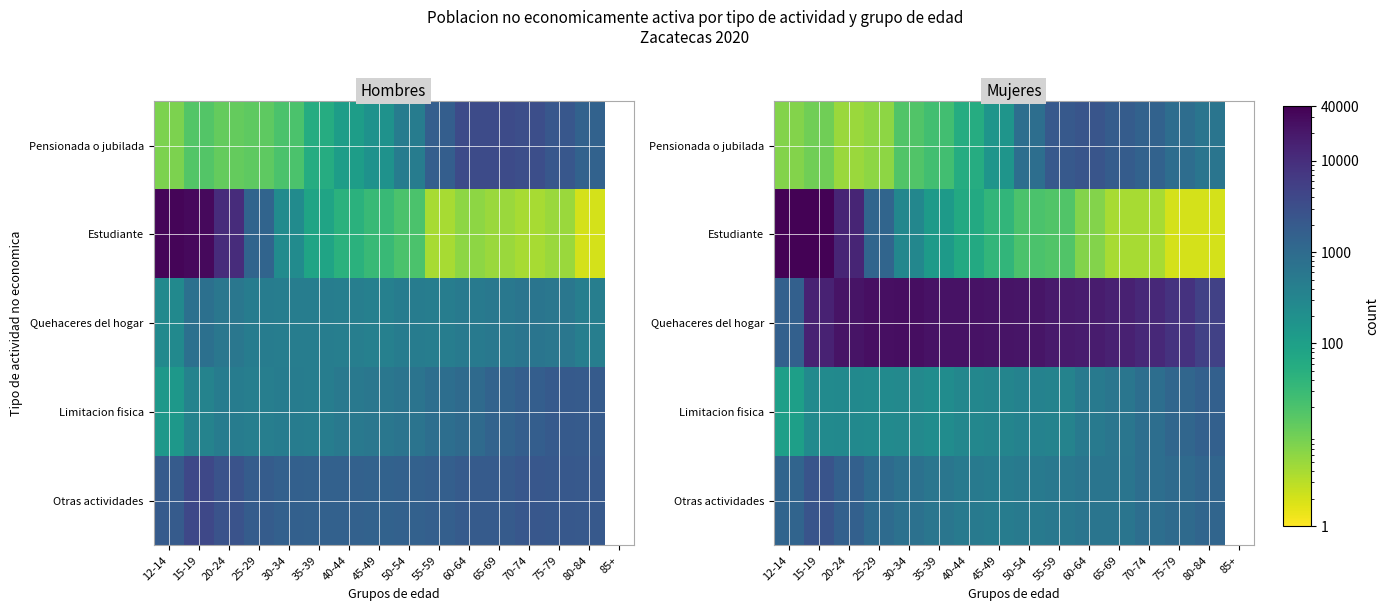

Rank the series at 30-34 from lowest to highest value.

Pensionada o jubilada, Limitacion fisica, Estudiante, Otras actividades, Quehaceres del hogar